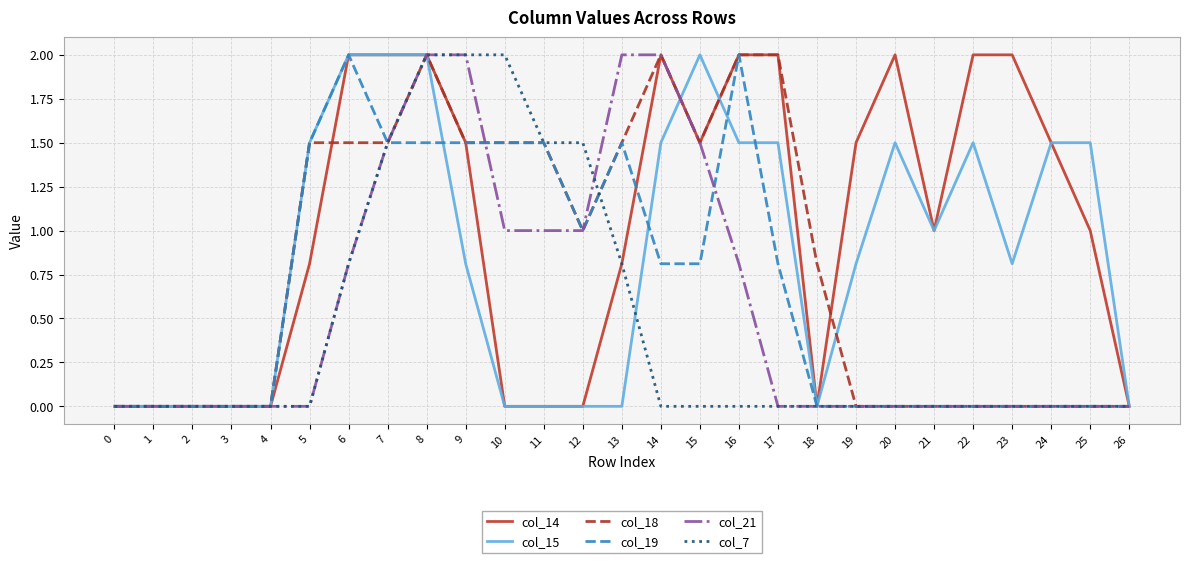

What is the greatest value displayed?

2.0